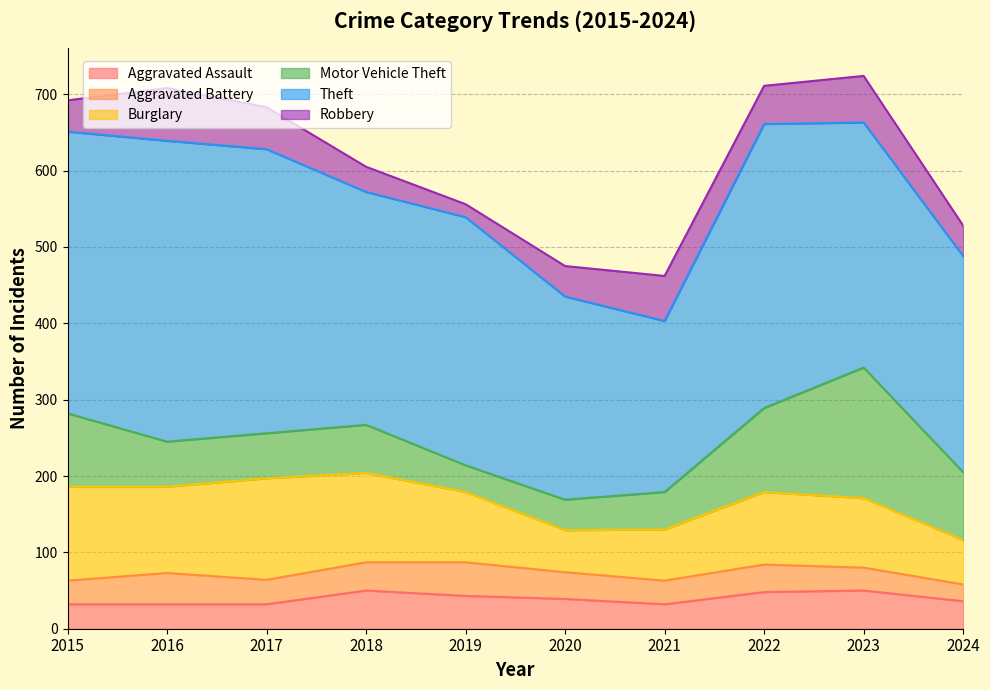

True or false: Aggravated Battery has more than 2 interior local peaks.

True